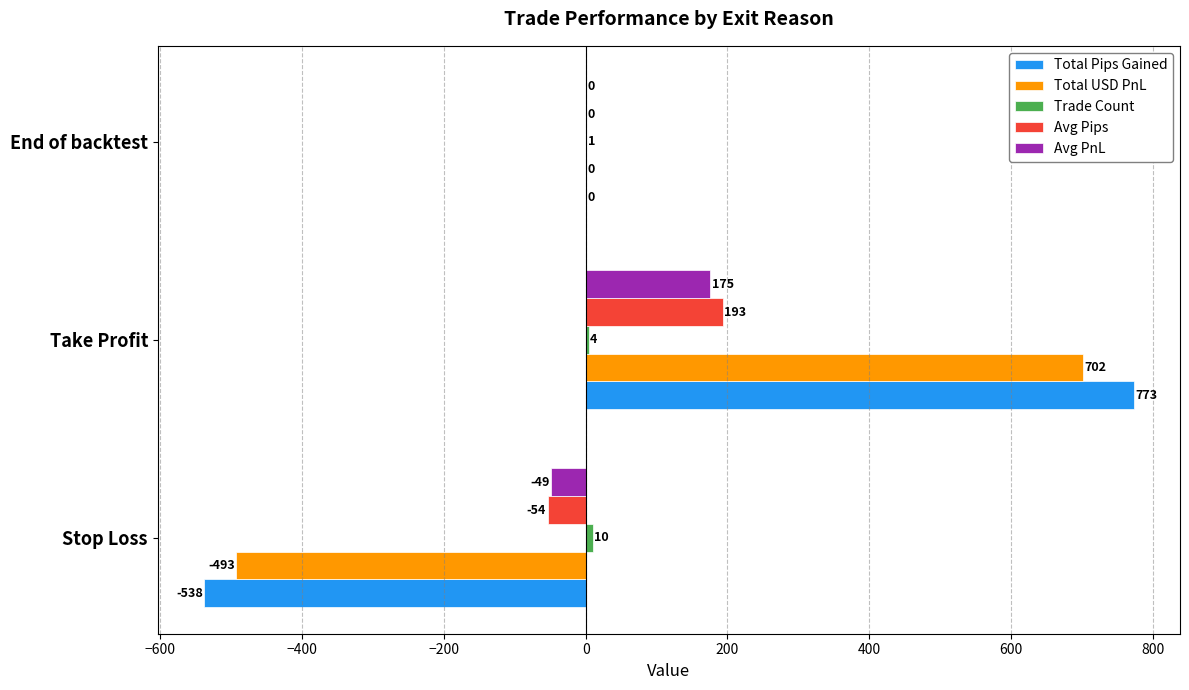

What is the sum of all Total Pips Gained values?

234.6